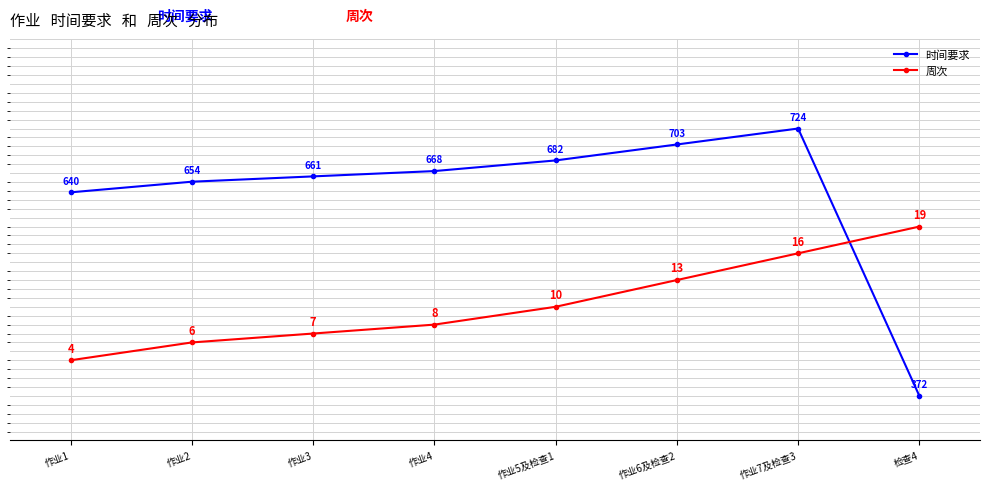

What is the maximum value shown in the chart?

30.0